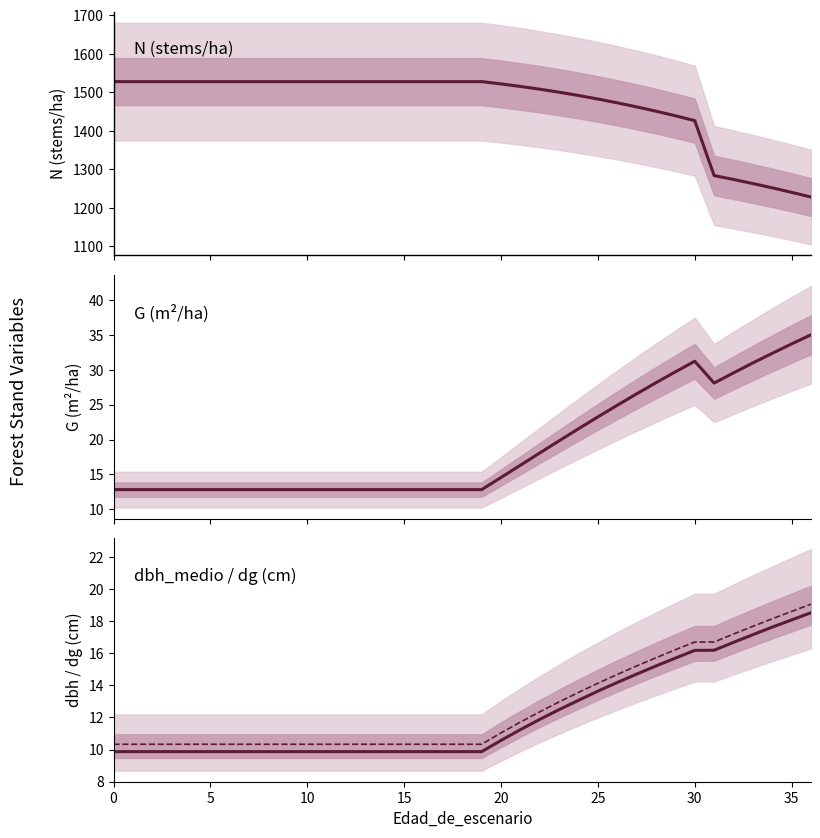

True or false: G and dbh_medio intersect in this chart.

False